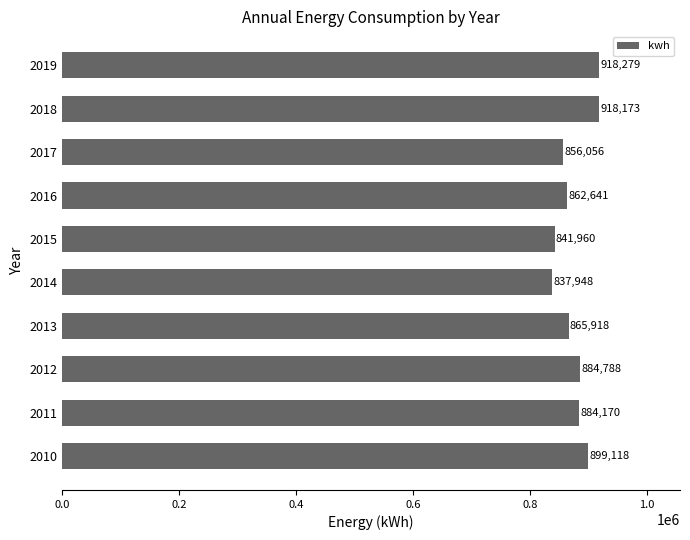

List the labels in order of value, smallest first.

2014, 2015, 2017, 2016, 2013, 2011, 2012, 2010, 2018, 2019